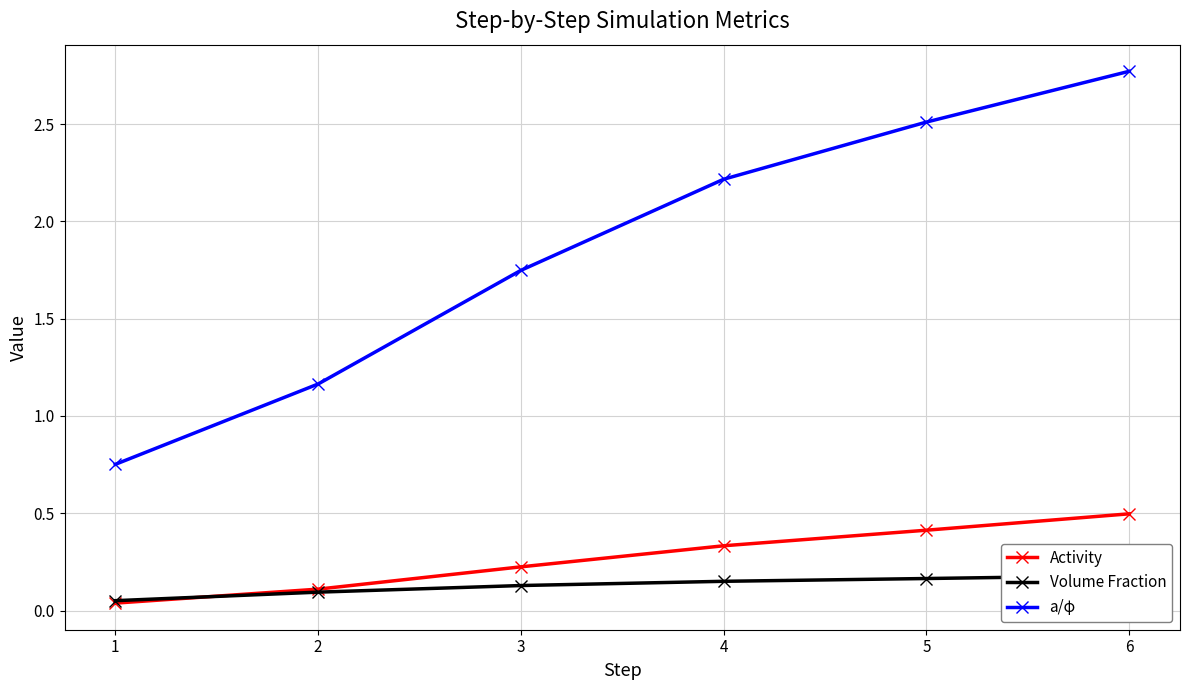

True or false: Activity and a/φ intersect in this chart.

False